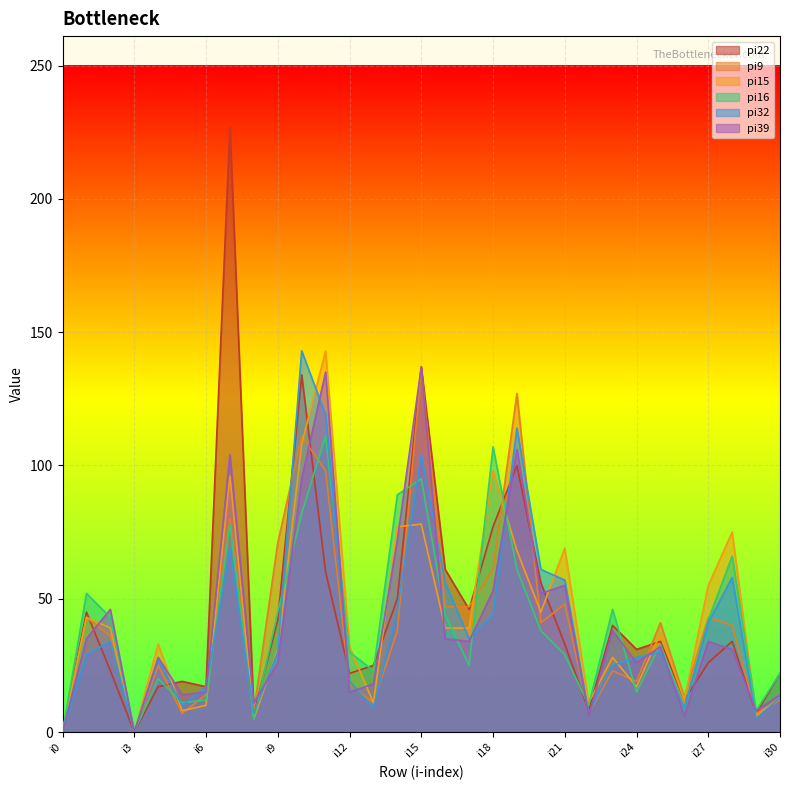

Reading left to right, what are all the values shown in this chart?

pi22: i0=0	i1=45	i2=23	i3=0	i4=17	i5=19	i6=17	i7=227	i8=7	i9=42	i10=134	i11=60	i12=22	i13=25	i14=50	i15=137	i16=61	i17=46	i18=77	i19=100	i20=56	i21=33	i22=8	i23=40	i24=31	i25=34	i26=12	i27=26	i28=34	i29=7	i30=22
pi9: i0=0	i1=43	i2=36	i3=0	i4=25	i5=7	i6=14	i7=80	i8=8	i9=71	i10=111	i11=98	i12=18	i13=11	i14=38	i15=136	i16=47	i17=47	i18=61	i19=127	i20=41	i21=48	i22=7	i23=23	i24=19	i25=41	i26=13	i27=43	i28=40	i29=7	i30=12
pi15: i0=0	i1=43	i2=39	i3=0	i4=33	i5=8	i6=10	i7=96	i8=5	i9=31	i10=108	i11=143	i12=32	i13=11	i14=77	i15=78	i16=39	i17=39	i18=98	i19=68	i20=45	i21=69	i22=11	i23=28	i24=17	i25=37	i26=12	i27=55	i28=75	i29=6	i30=13
pi16: i0=0	i1=52	i2=43	i3=0	i4=20	i5=11	i6=12	i7=78	i8=5	i9=45	i10=82	i11=111	i12=30	i13=23	i14=89	i15=95	i16=44	i17=25	i18=107	i19=61	i20=38	i21=29	i22=10	i23=46	i24=15	i25=33	i26=9	i27=42	i28=66	i29=8	i30=22
pi32: i0=0	i1=29	i2=34	i3=0	i4=27	i5=10	i6=17	i7=69	i8=7	i9=30	i10=143	i11=119	i12=19	i13=9	i14=46	i15=104	i16=56	i17=35	i18=44	i19=114	i20=61	i21=57	i22=7	i23=25	i24=28	i25=30	i26=9	i27=41	i28=58	i29=5	i30=13
pi39: i0=0	i1=35	i2=46	i3=0	i4=28	i5=14	i6=15	i7=104	i8=11	i9=26	i10=95	i11=135	i12=15	i13=18	i14=72	i15=137	i16=35	i17=34	i18=53	i19=106	i20=52	i21=55	i22=6	i23=38	i24=26	i25=32	i26=6	i27=34	i28=31	i29=8	i30=14